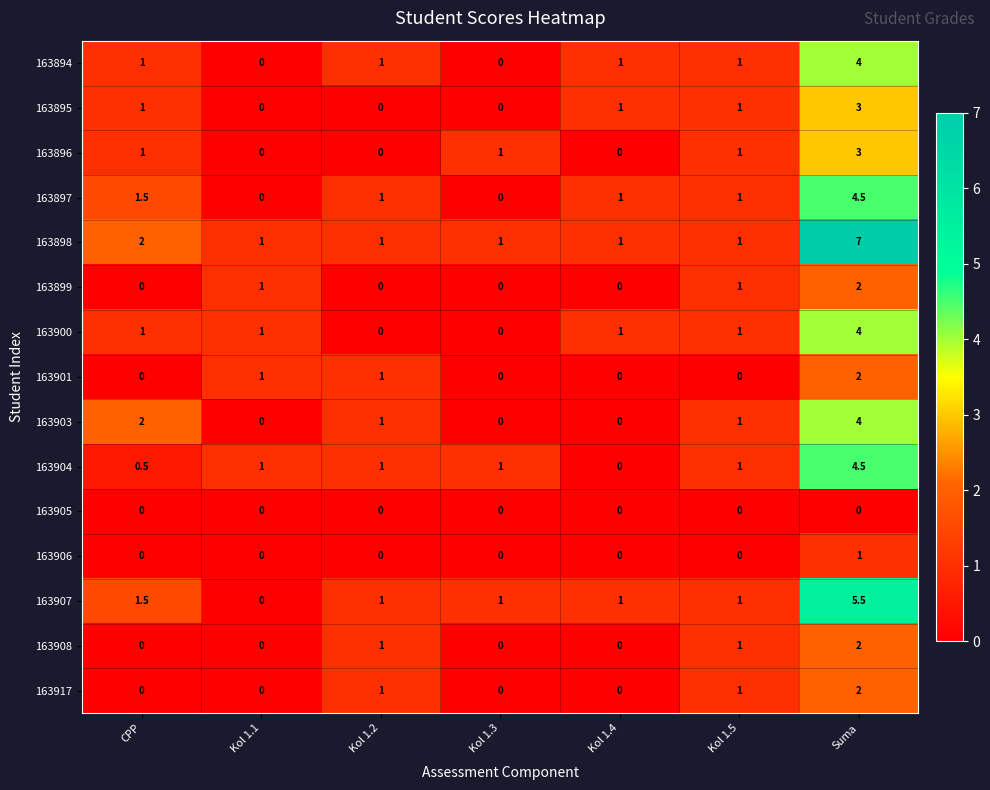

What is the maximum value for 163897?

4.5